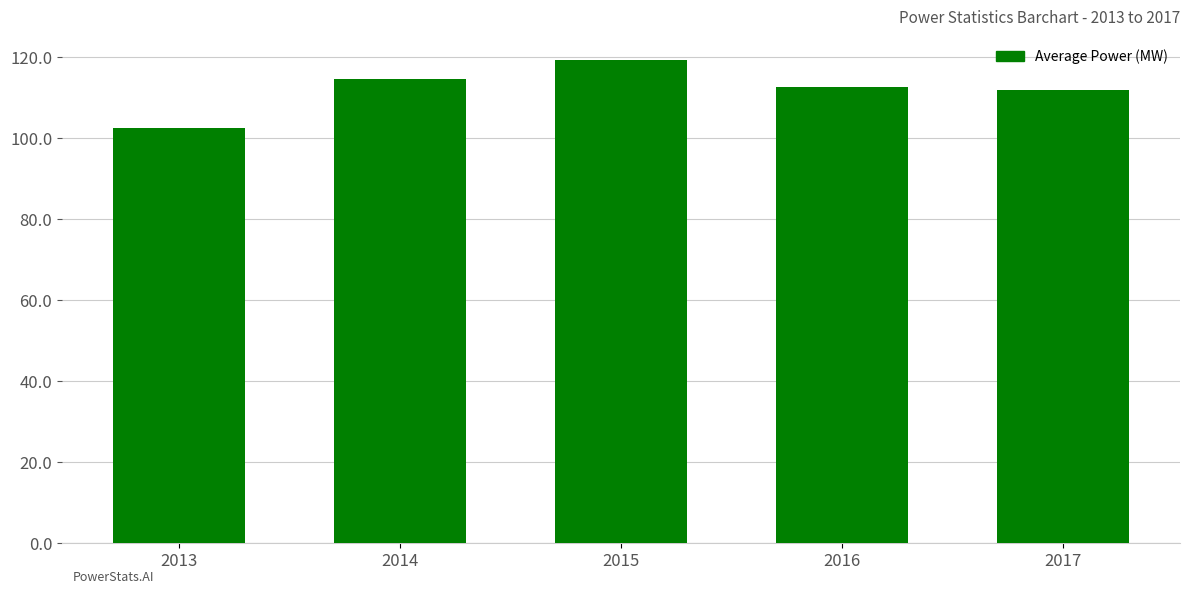

Reading right to left, transcribe all the data shown in this chart.

2017=111.9	2016=112.6	2015=119.2	2014=114.7	2013=102.6